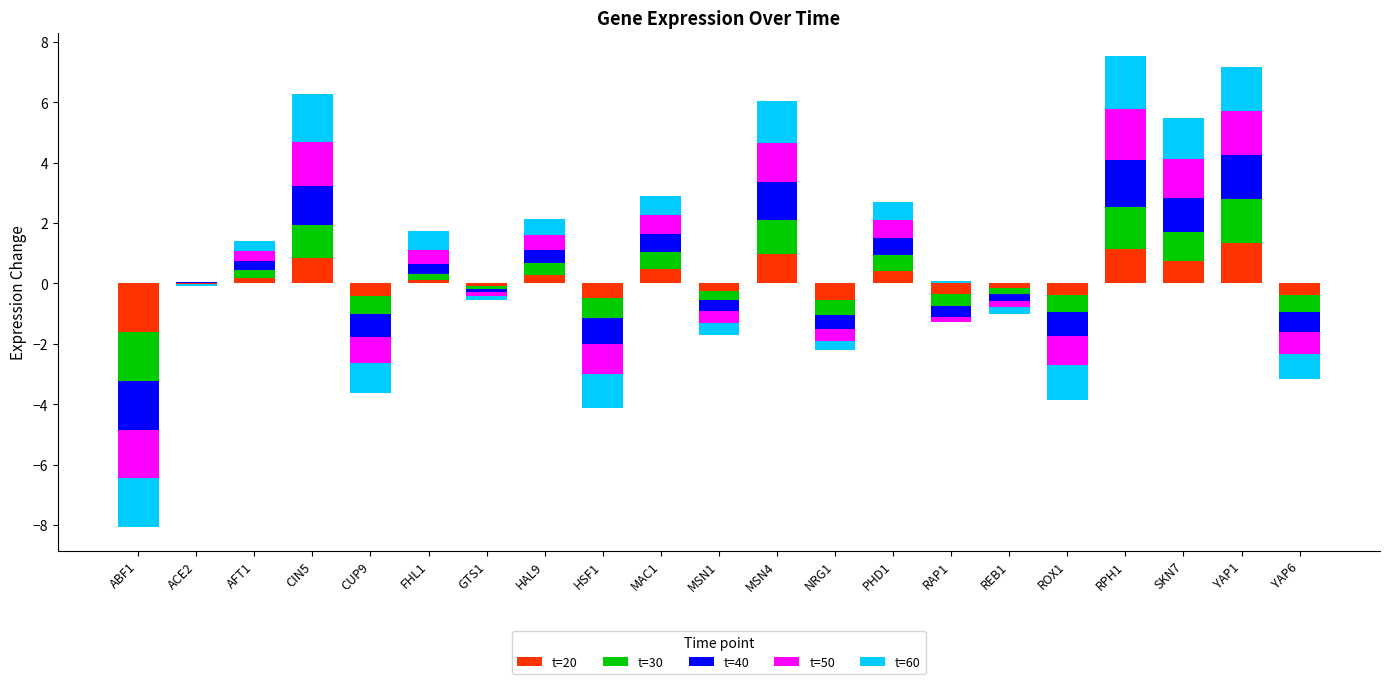

True or false: t=20 has a value of 0.0 at RAP1.

True